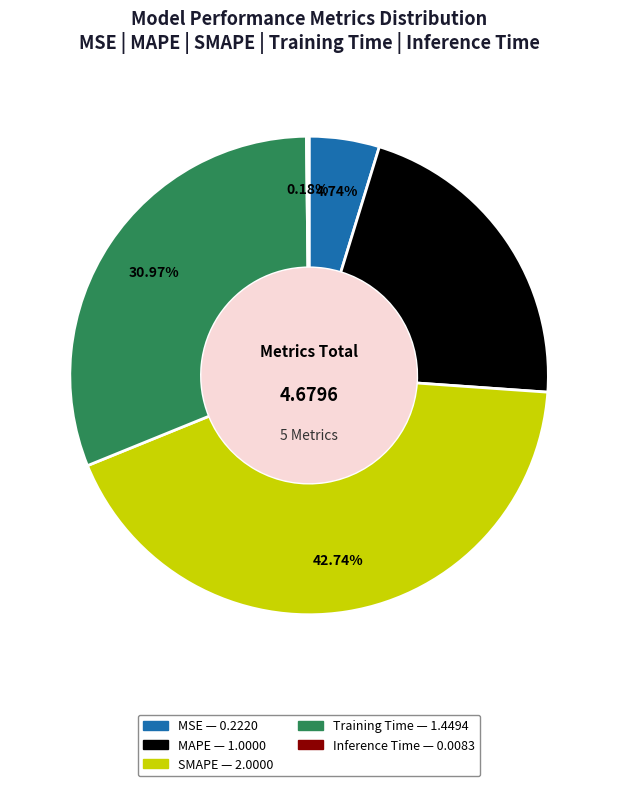

Which category has the biggest portion of the pie?

SMAPE